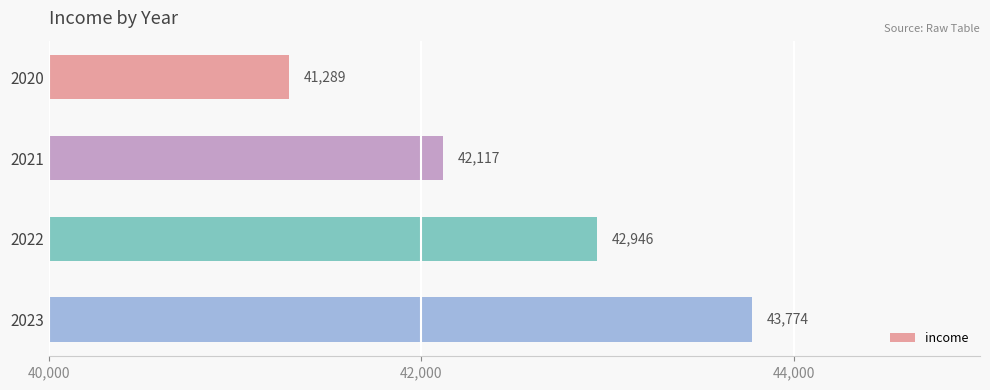

Count the number of values greater than 42945.

2